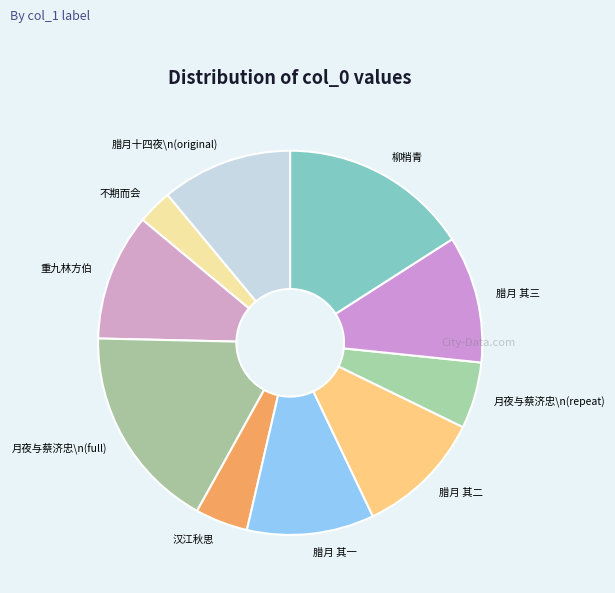

How many segments does this pie chart have?

10